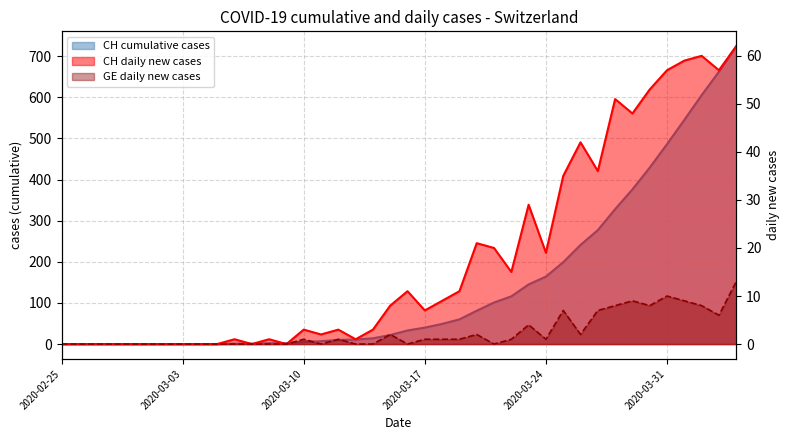

The value of CH_diff at 23 is 8. True or false?

False